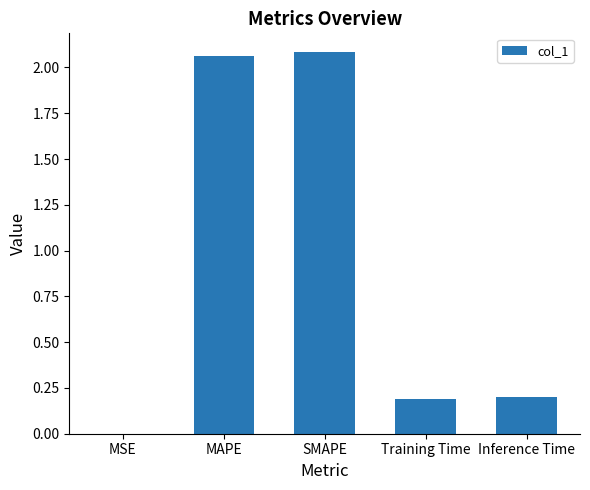

How many data points does each series have?

5